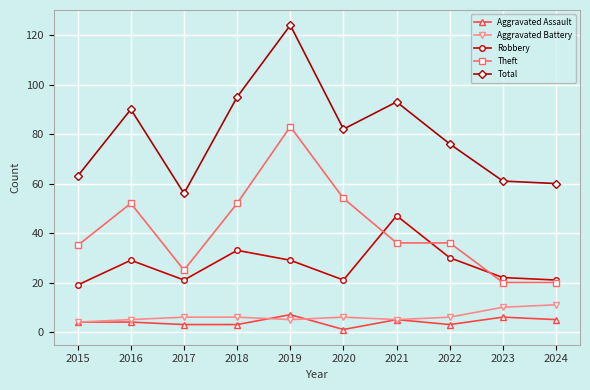

Between 2021 and 2023, which series saw the biggest shift?

Total